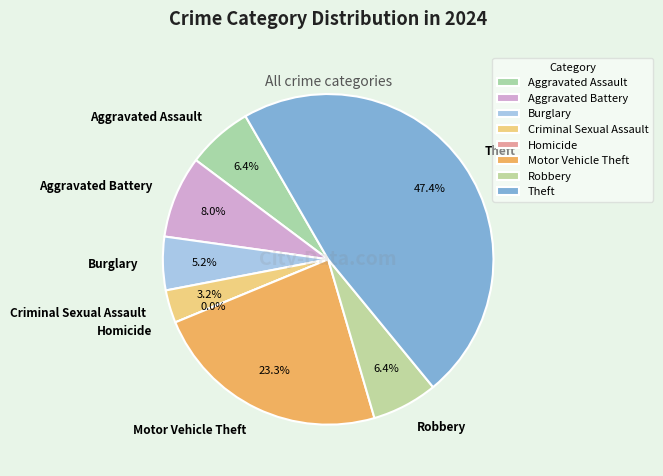

What percentage is the Theft slice, to the nearest percent?

47%